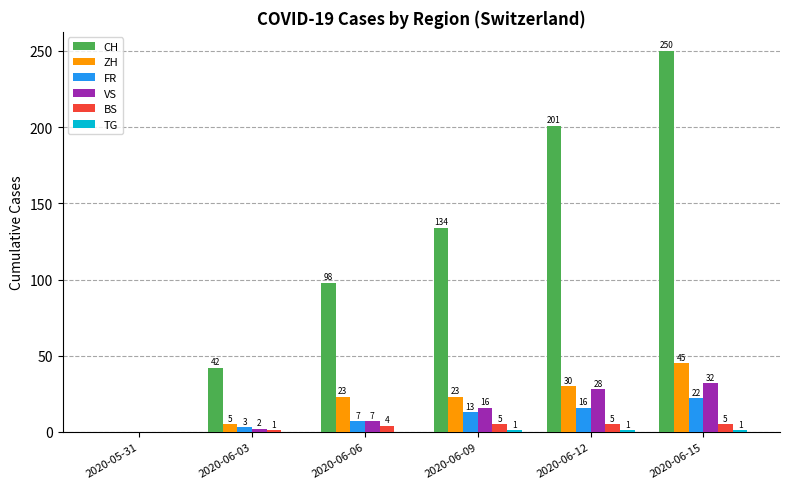

At which category is the sum across all series the highest?

2020-06-15